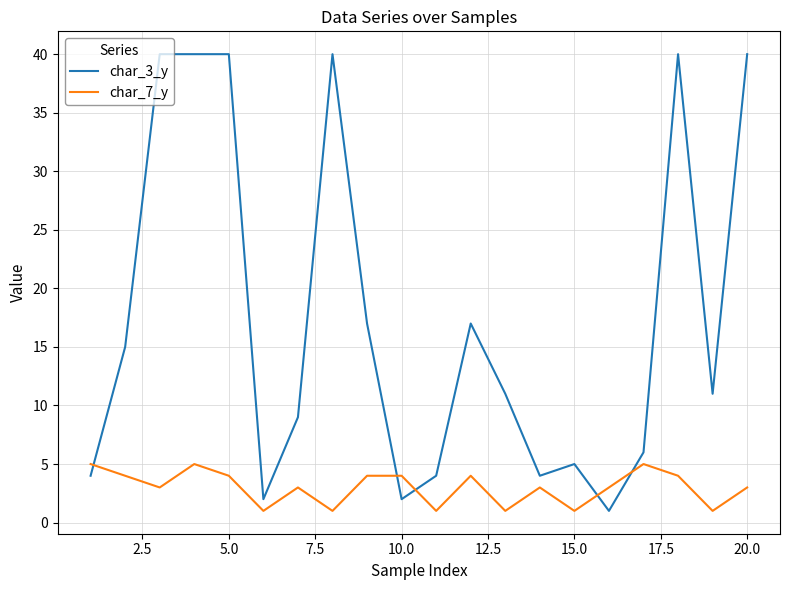

Count the number of data series in this chart.

2